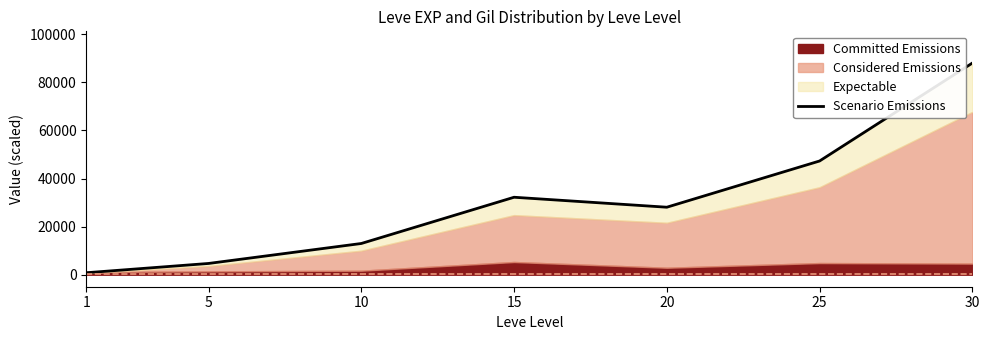

How many interior local peaks (higher than both neighbors) does the data have?

1